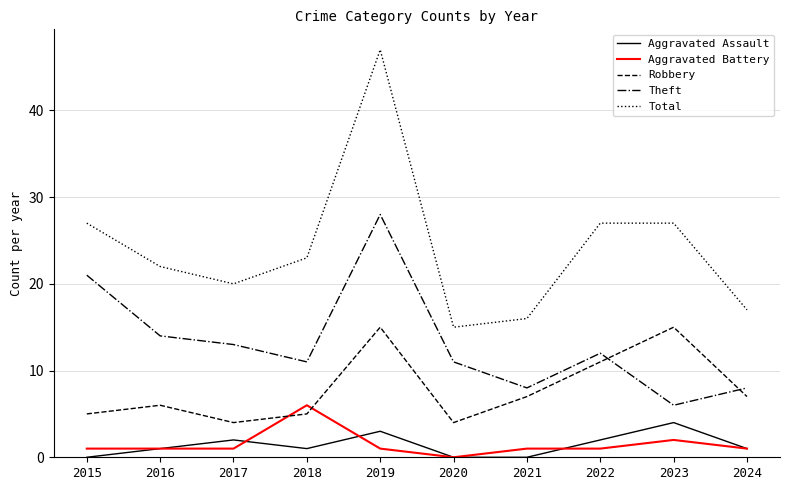

How many values in Aggravated Battery are above zero?

9